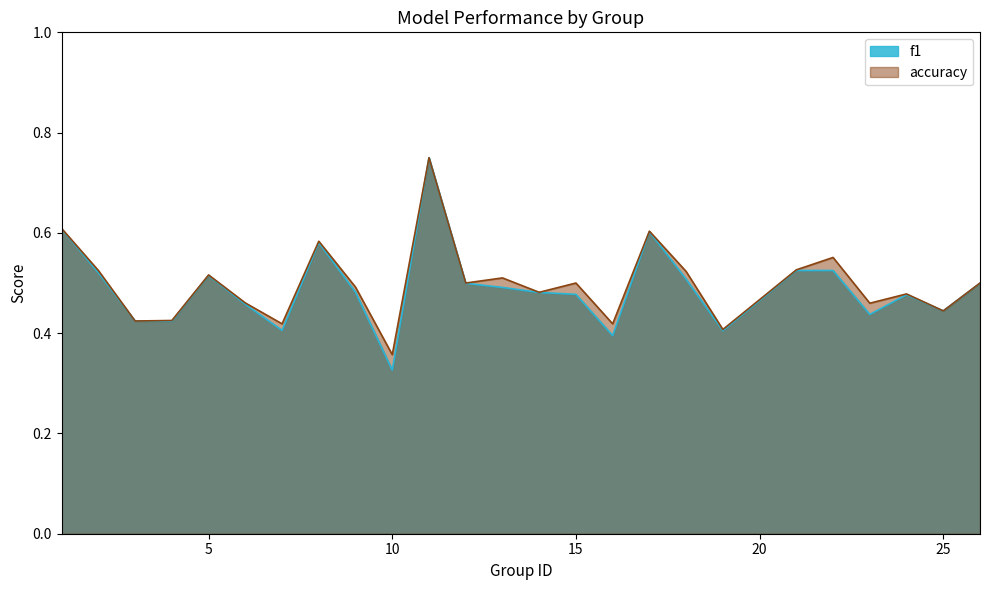

List the labels in order of f1 value, smallest first.

10, 16, 19, 7, 4, 3, 23, 25, 6, 24, 15, 14, 9, 13, 12, 26, 18, 5, 2, 21, 22, 8, 17, 1, 11